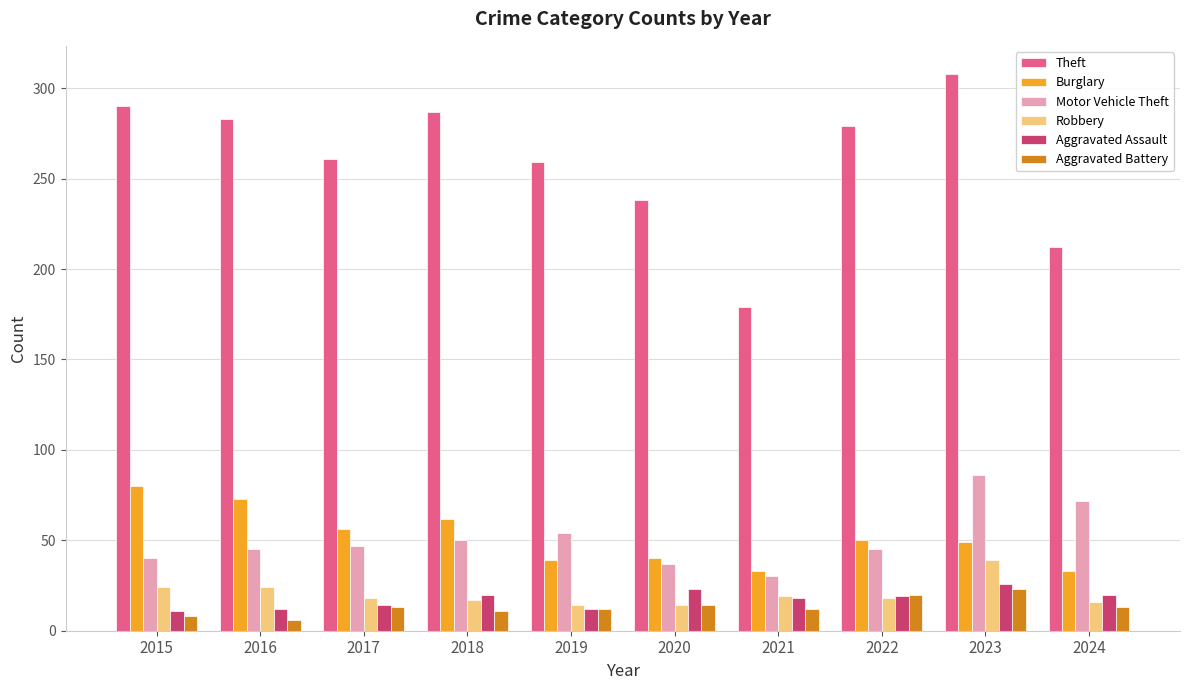

What is the difference between the maximum and minimum values in the Burglary series?

47